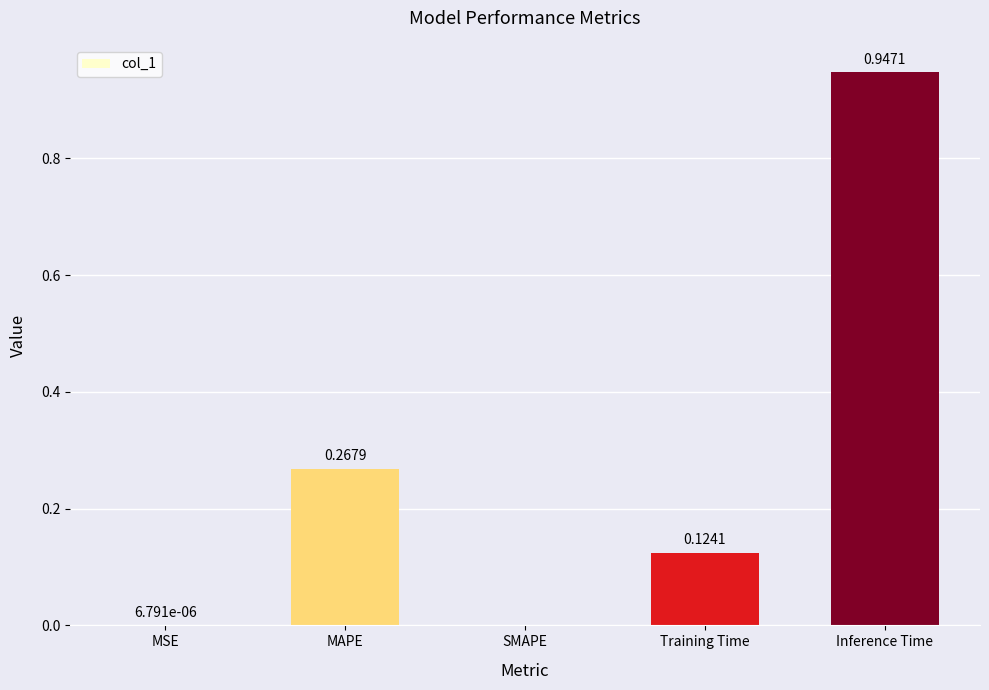

Which category has the highest value across all series?

Inference Time